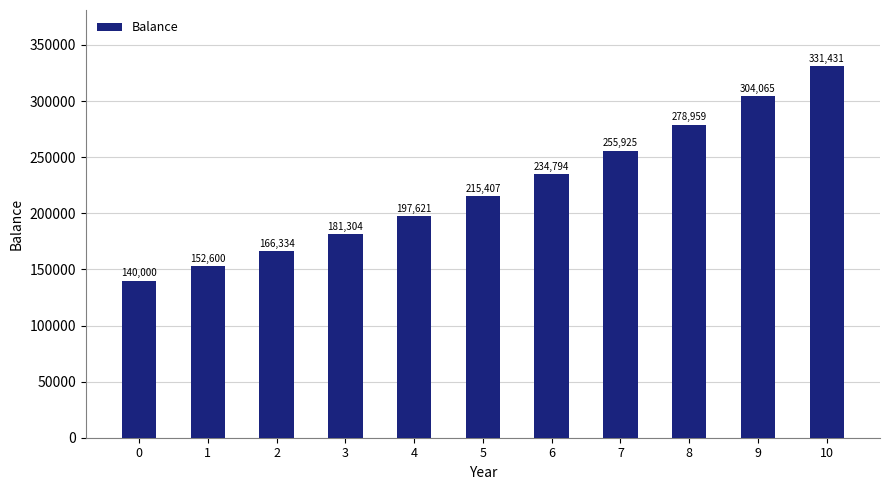

Between 8 and 4, which is larger?

8